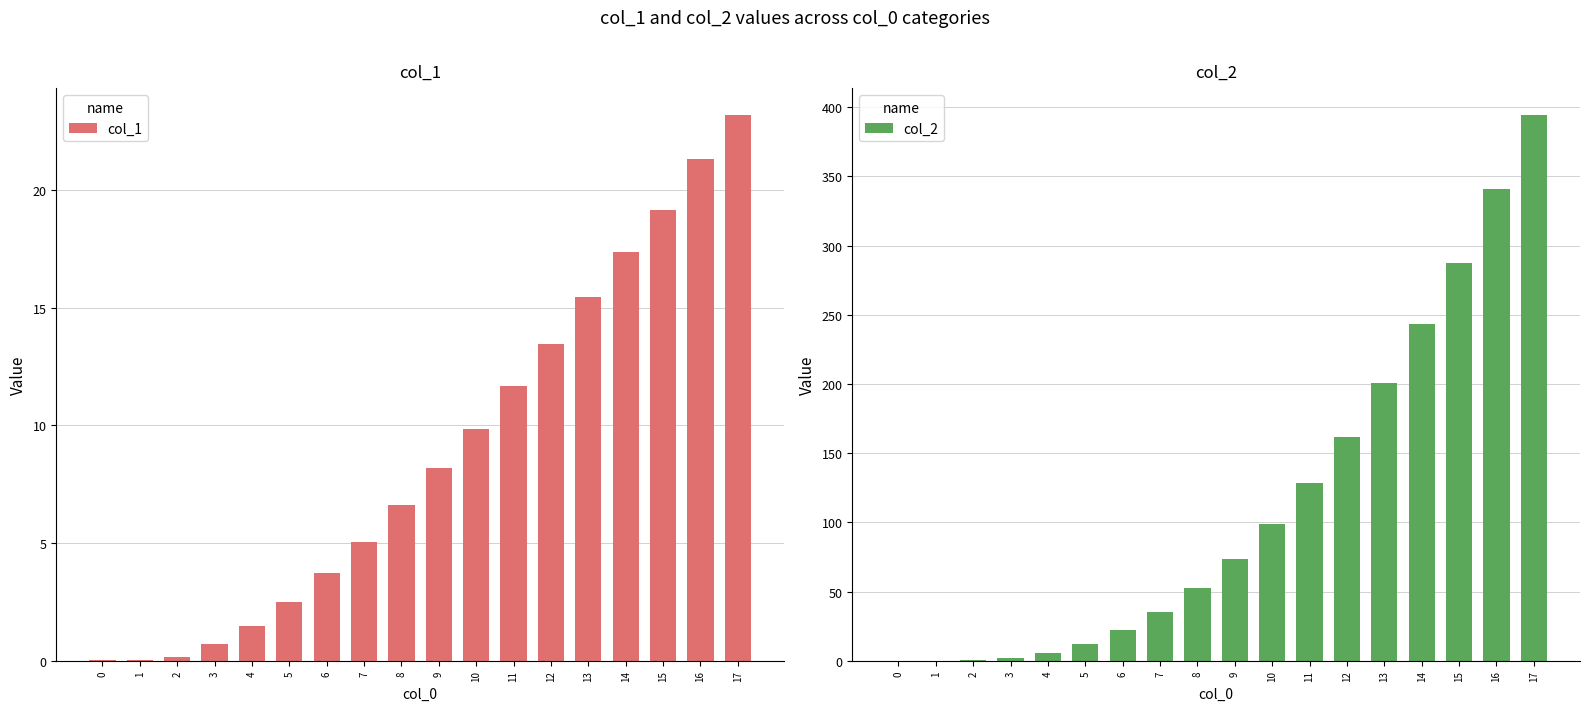

Reading right to left, list all the values displayed in this chart.

col_1: 23.2	21.3	19.2	17.4	15.4	13.5	11.7	9.8	8.2	6.6	5.1	3.7	2.5	1.5	0.7	0.1	0.0	0.0
col_2: 394.1	341.1	287.6	243.0	200.8	161.8	128.6	98.5	73.7	52.8	35.4	22.3	12.4	5.9	2.1	0.3	0.0	0.0